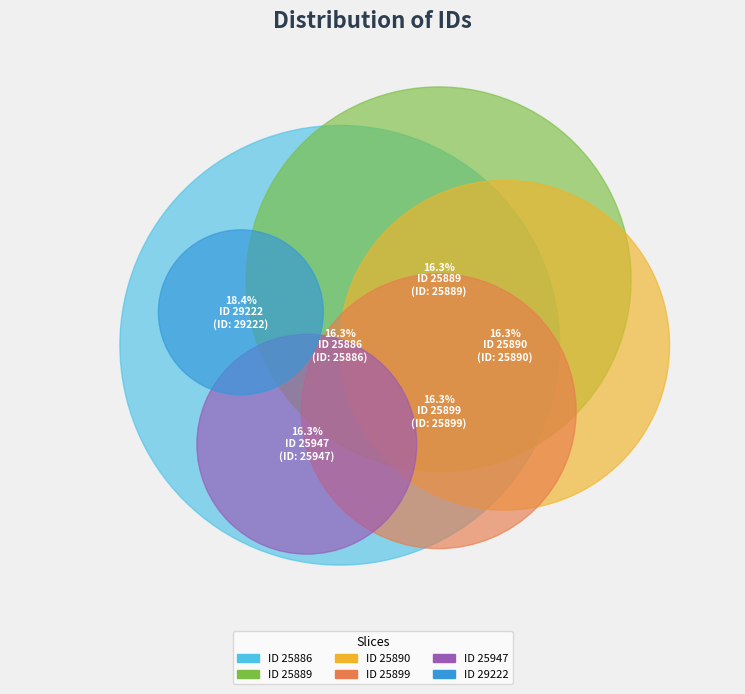

How many segments does this pie chart have?

6